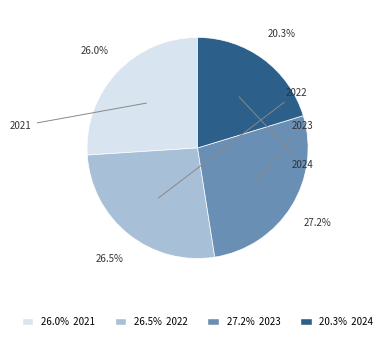

Count the number of slices in the pie.

4